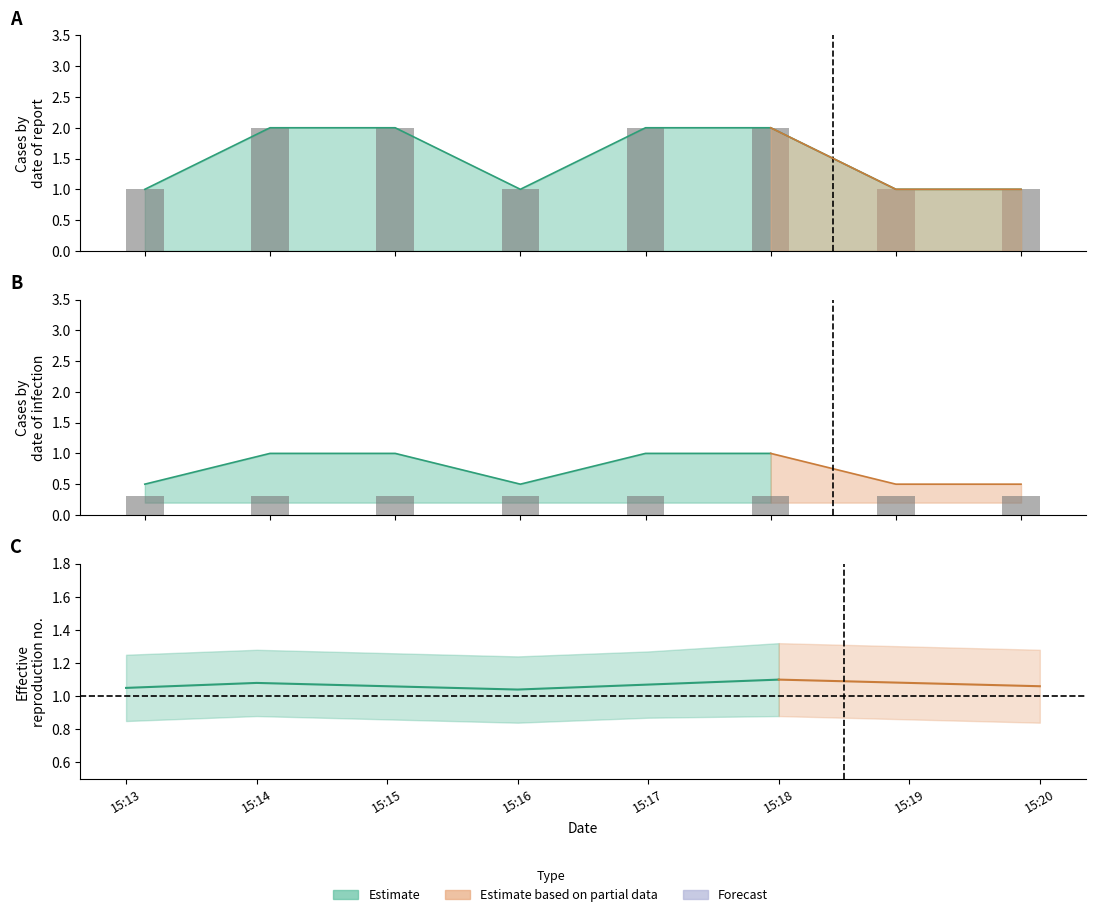

Rank the categories by value from lowest to highest.

15:13, 15:16, 15:19, 15:20, 15:14, 15:15, 15:17, 15:18